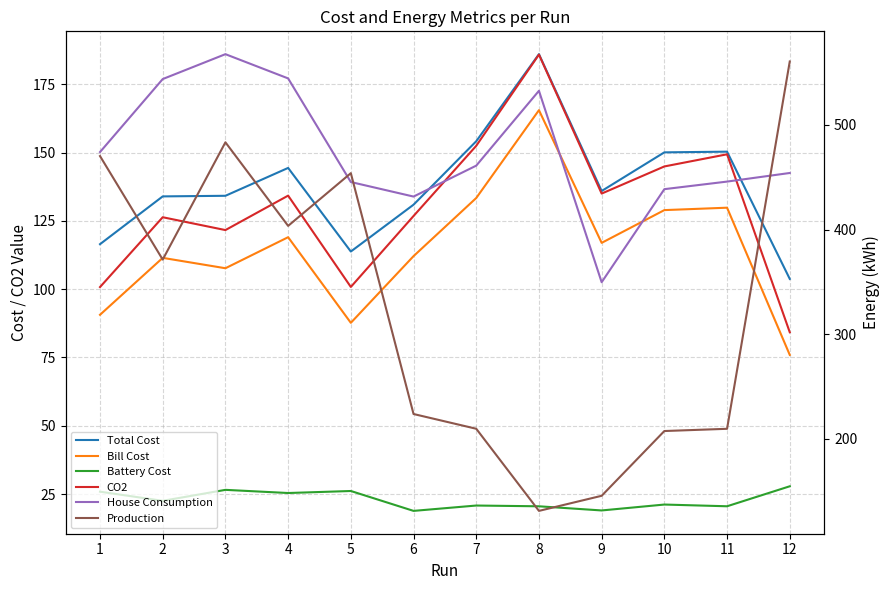

At which label does Total Cost reach its peak?

8